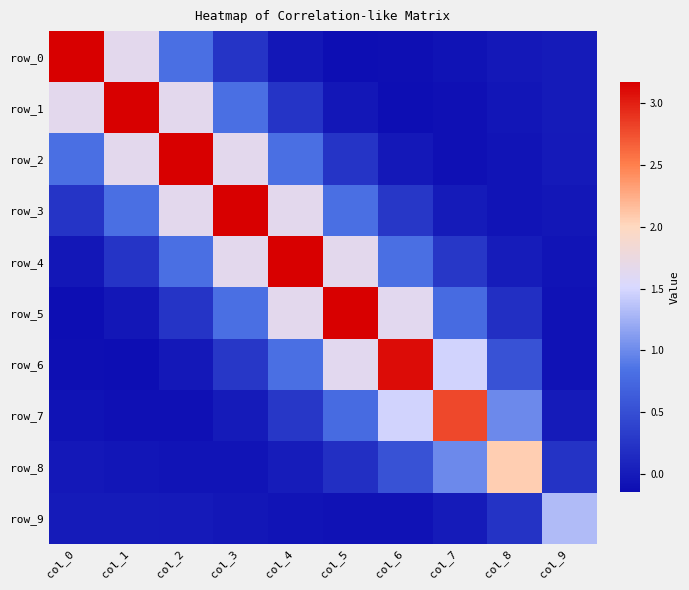

True or false: row_0 has a value of -0.0 at col_8.

False